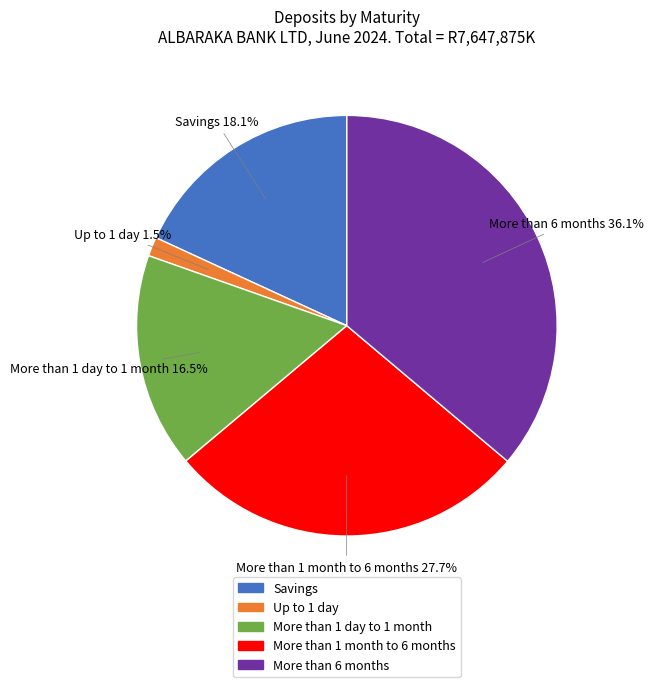

Is there any slice that represents more than half of the pie?

No